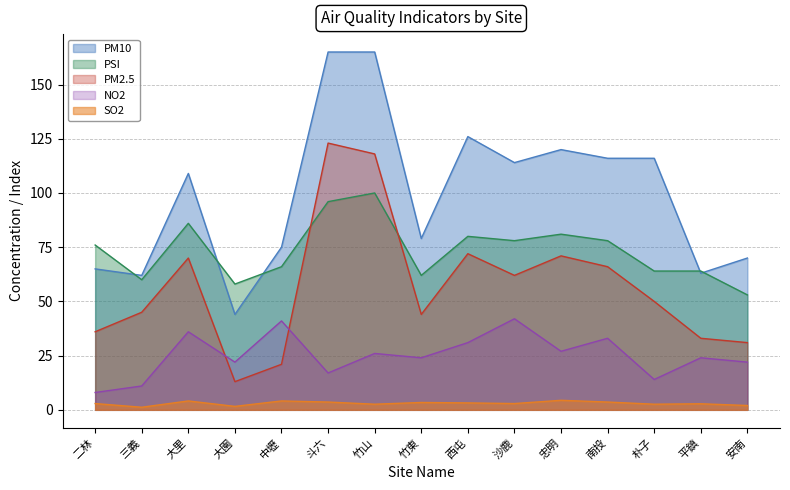

The PSI series shows 53.0 at 安南. True or false?

True